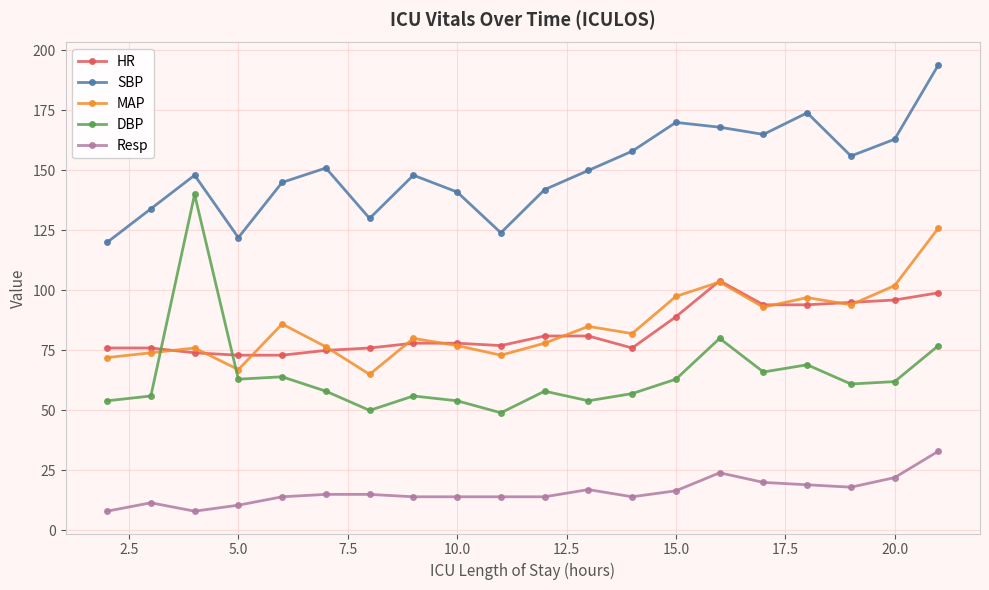

Which series has the widest spread of values?

DBP